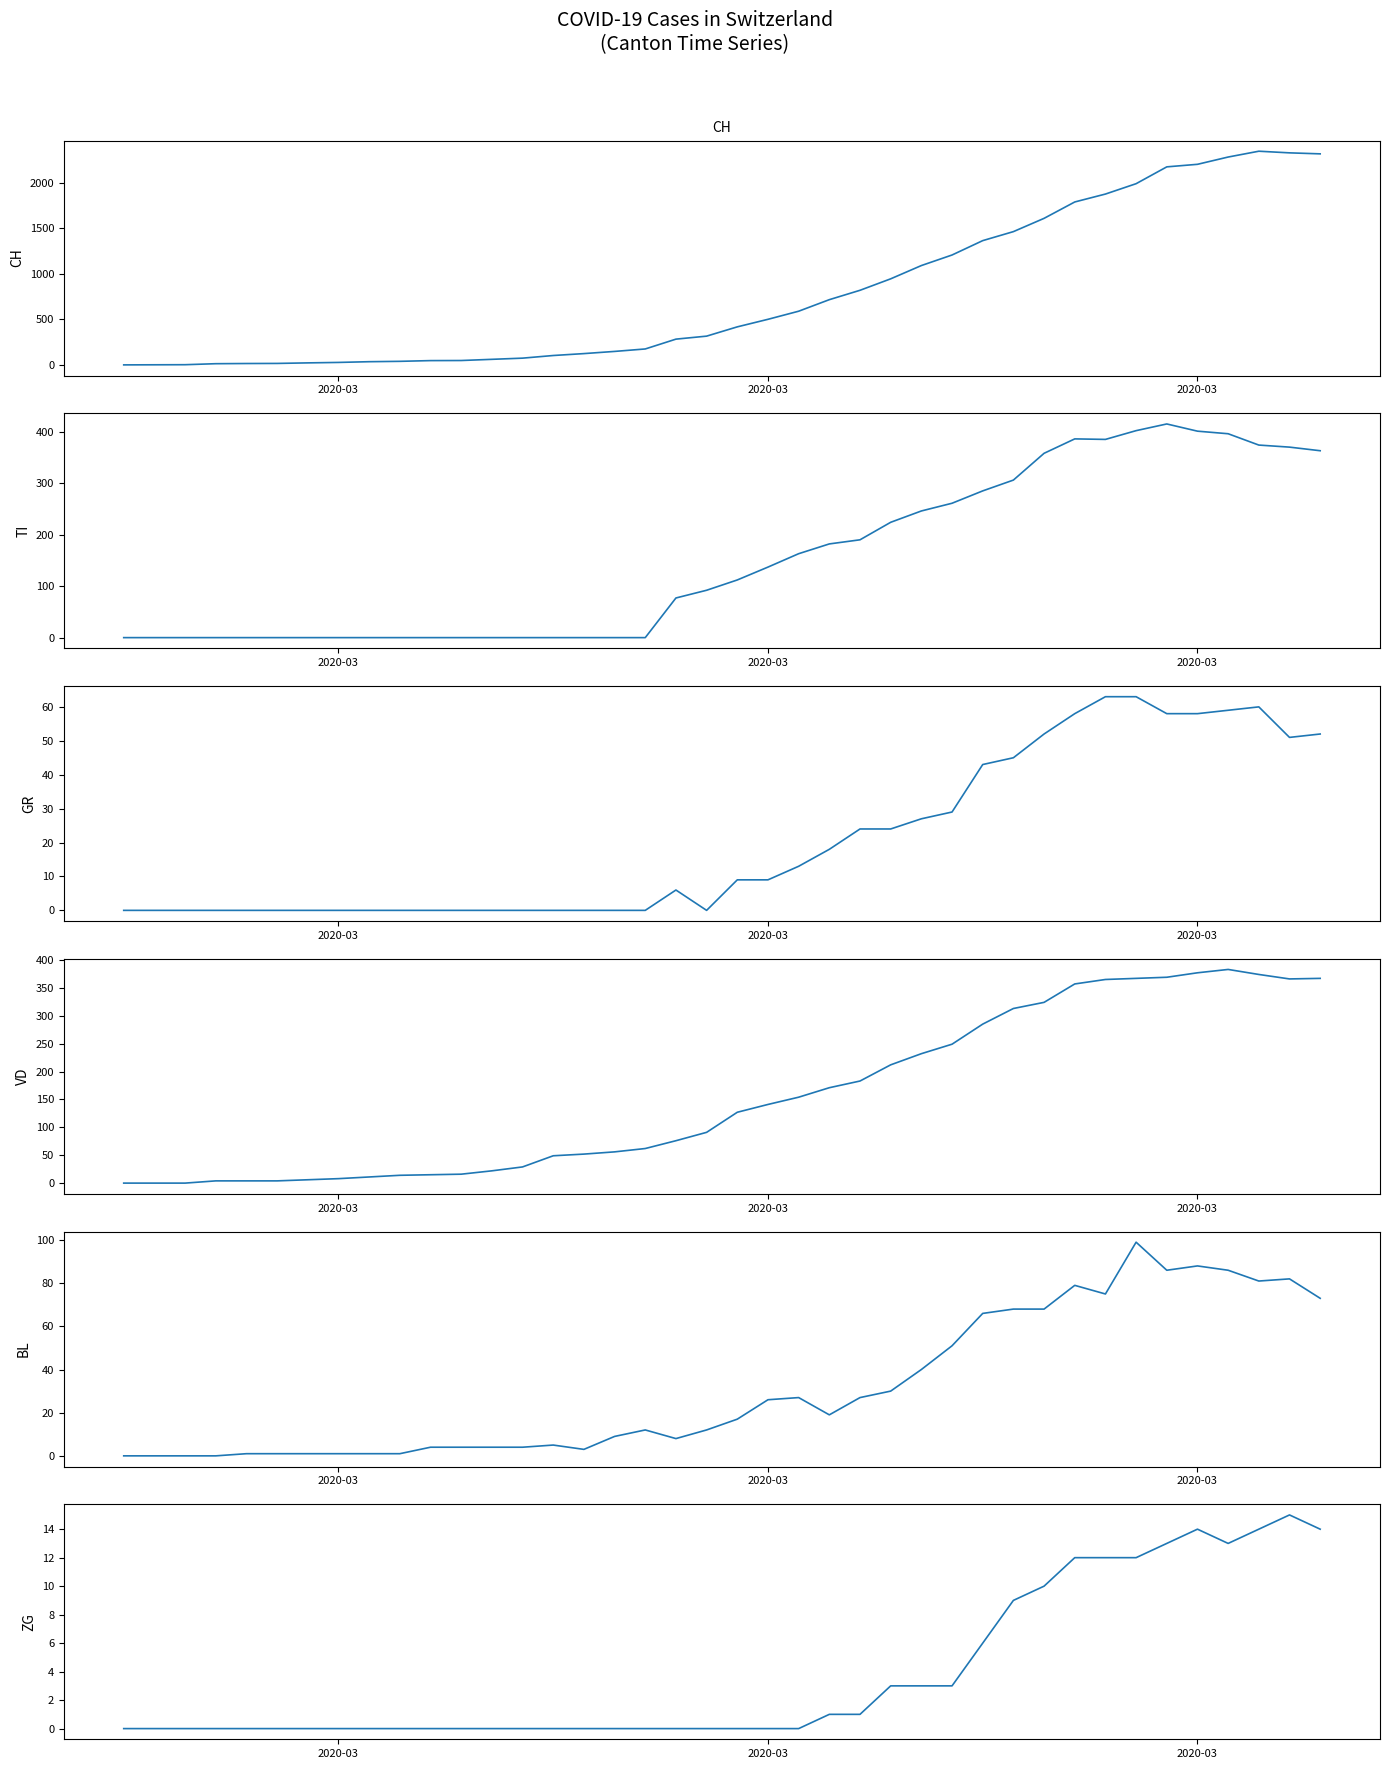

True or false: GR and TI cross at least once.

False